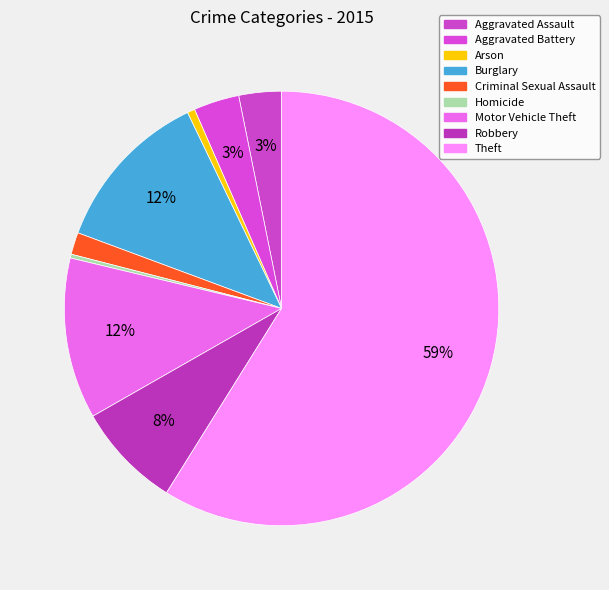

What percentage do Robbery and Arson together represent?

8.4%